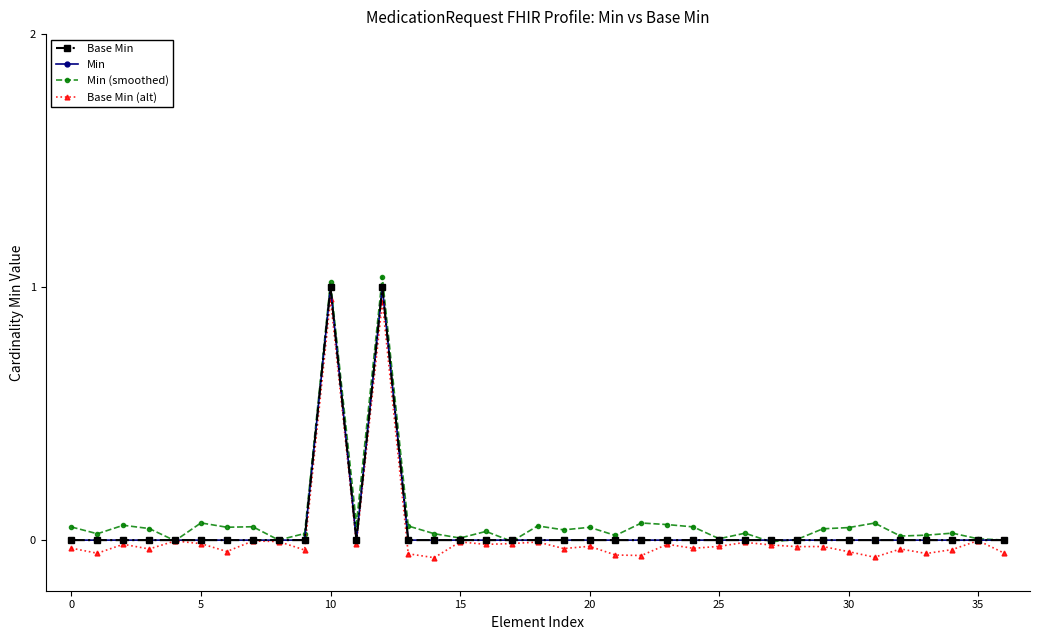

What is the label of the 24th point from the left?

23